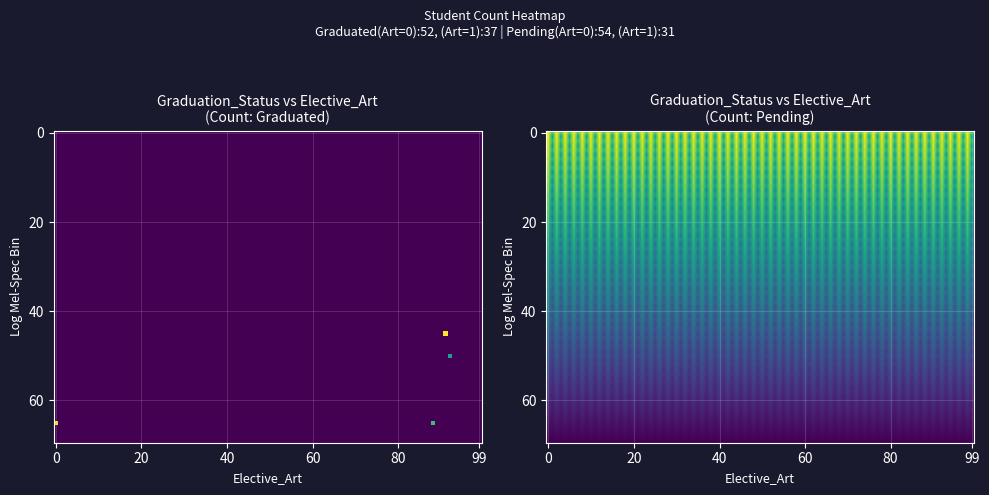

What is the greatest value displayed?

45